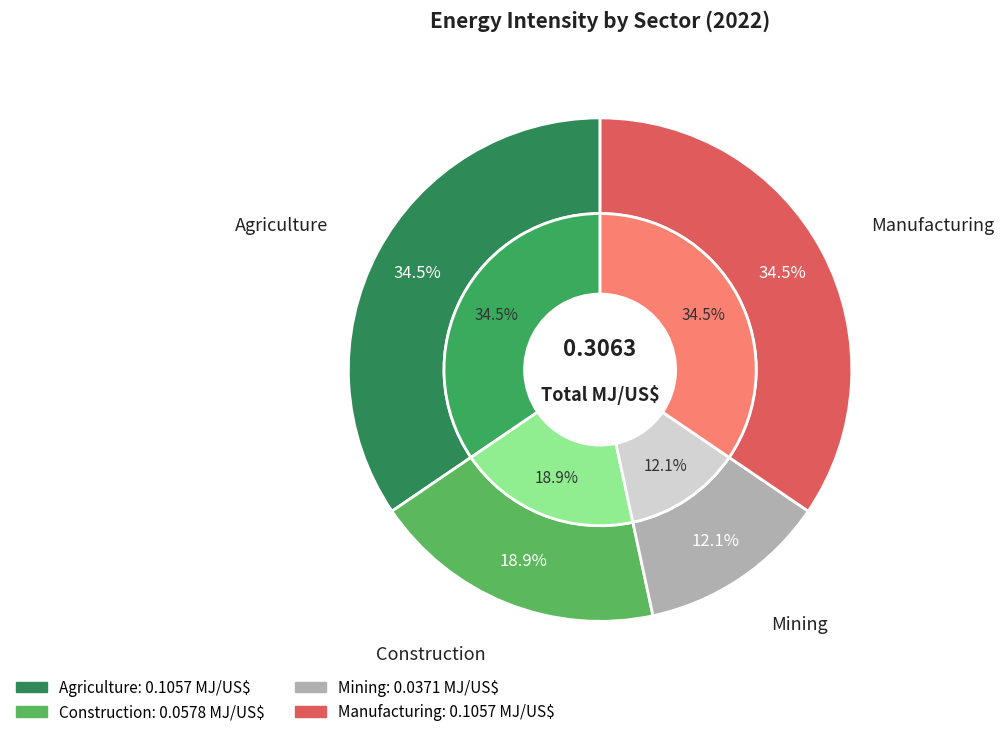

What percentage is the Agriculture slice, to the nearest percent?

35%